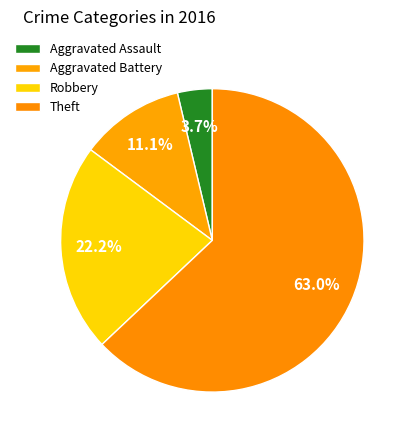

How many segments does this pie chart have?

4